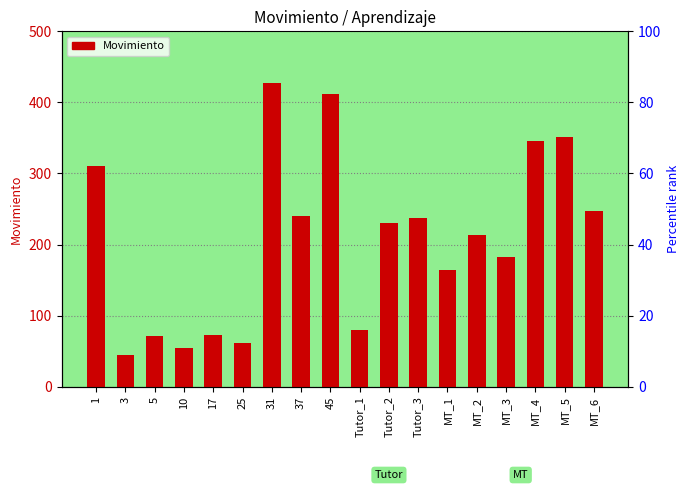

Count the number of data series in this chart.

1